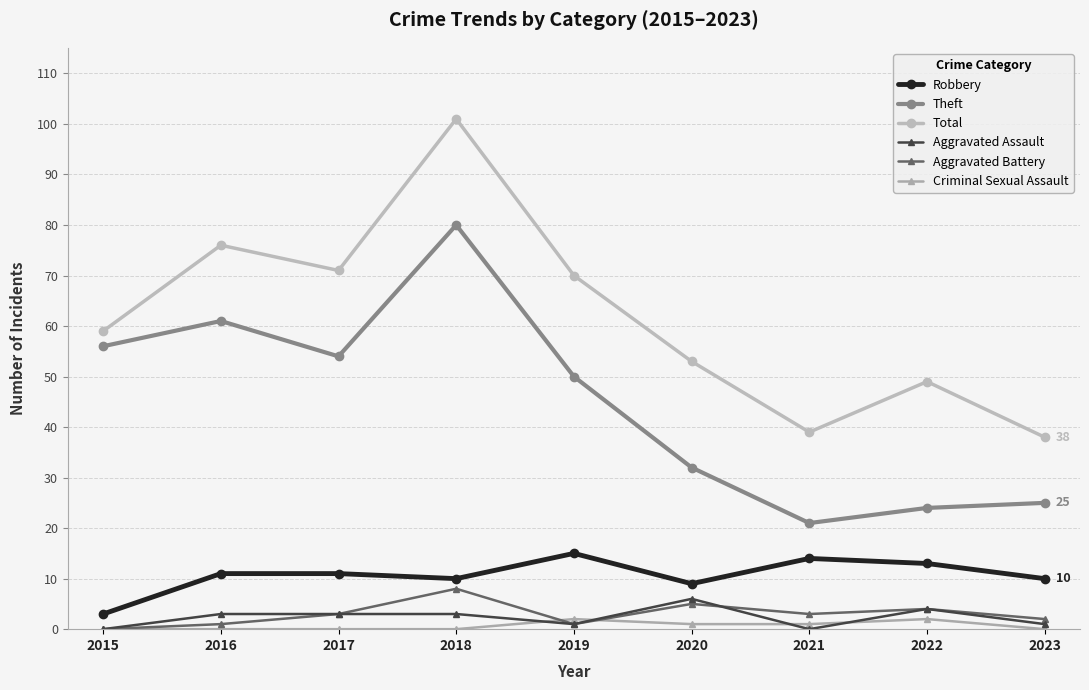

How many data points in Theft are less than 50?

4